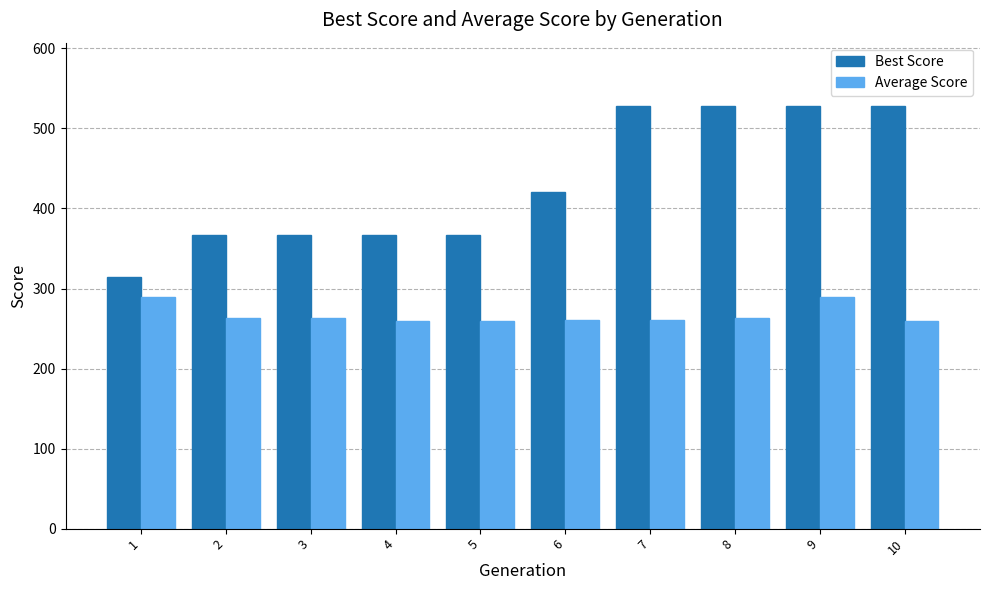

List the series in order of their overall mean, highest first.

Best Score, Average Score